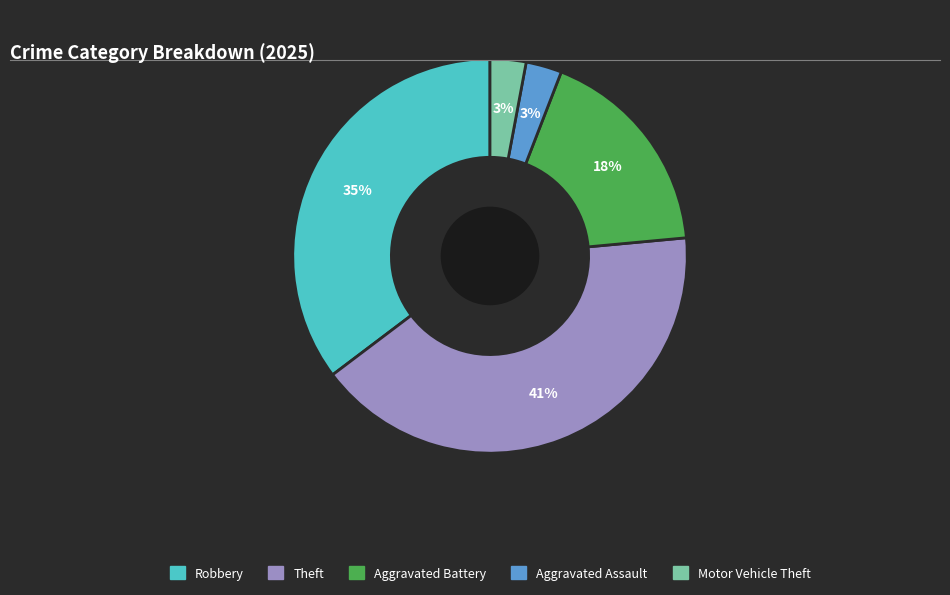

Which has a higher value, Aggravated Assault or Theft?

Theft